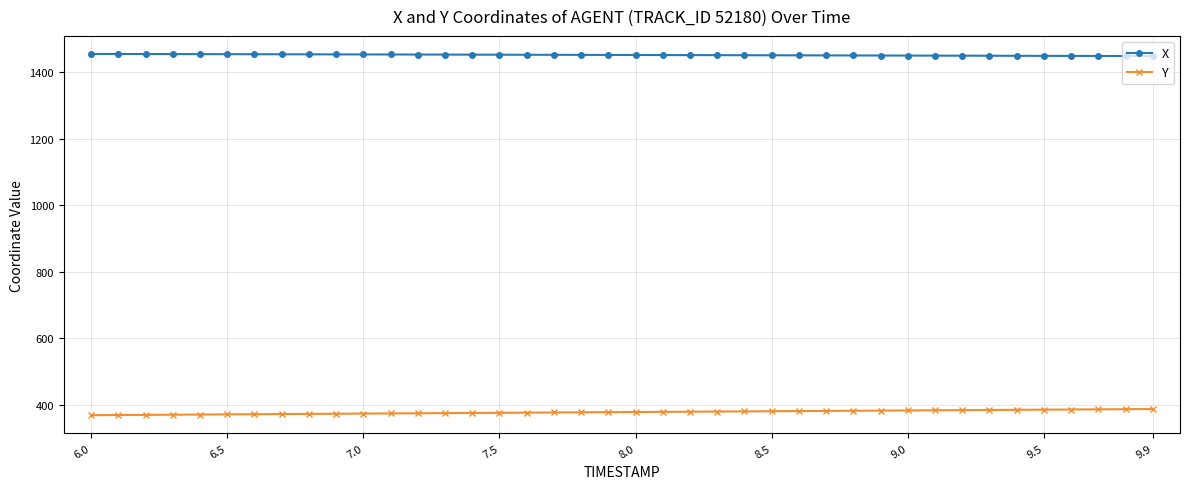

What are all the series names shown in the legend?

X, Y